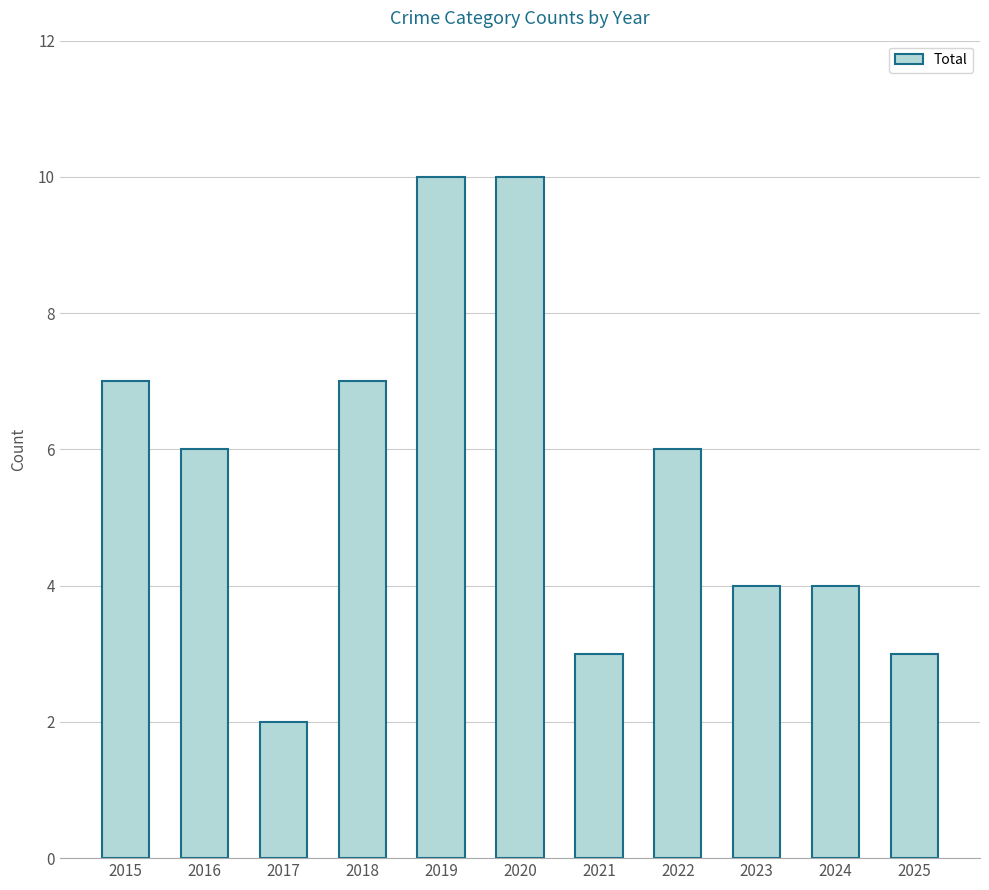

How many bars are there in total?

11